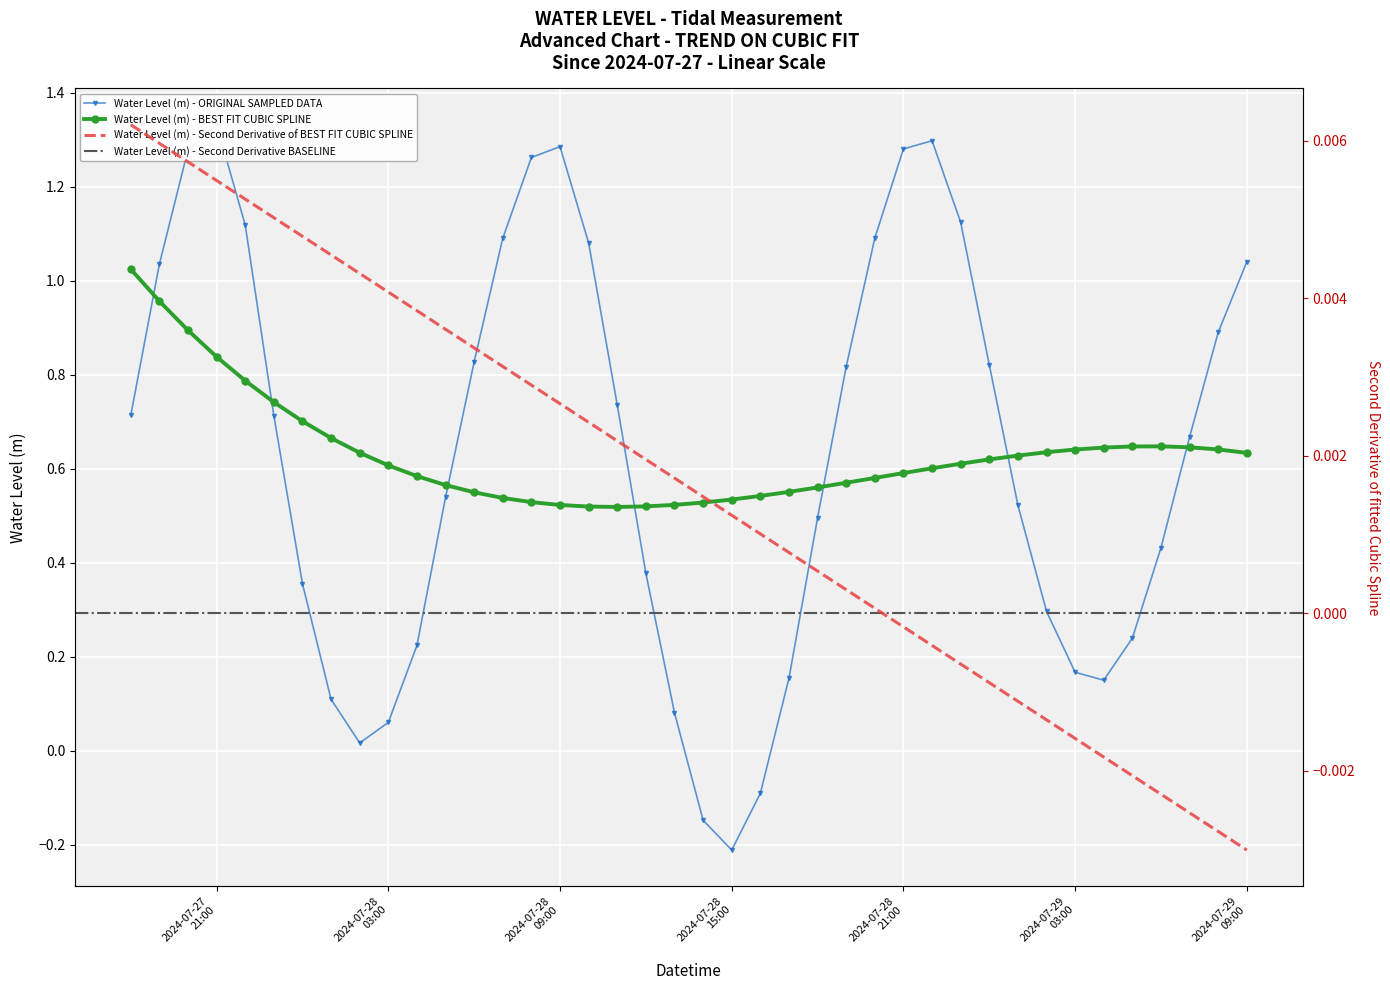

Where is the first local minimum?

2024-07-28 02:00:00